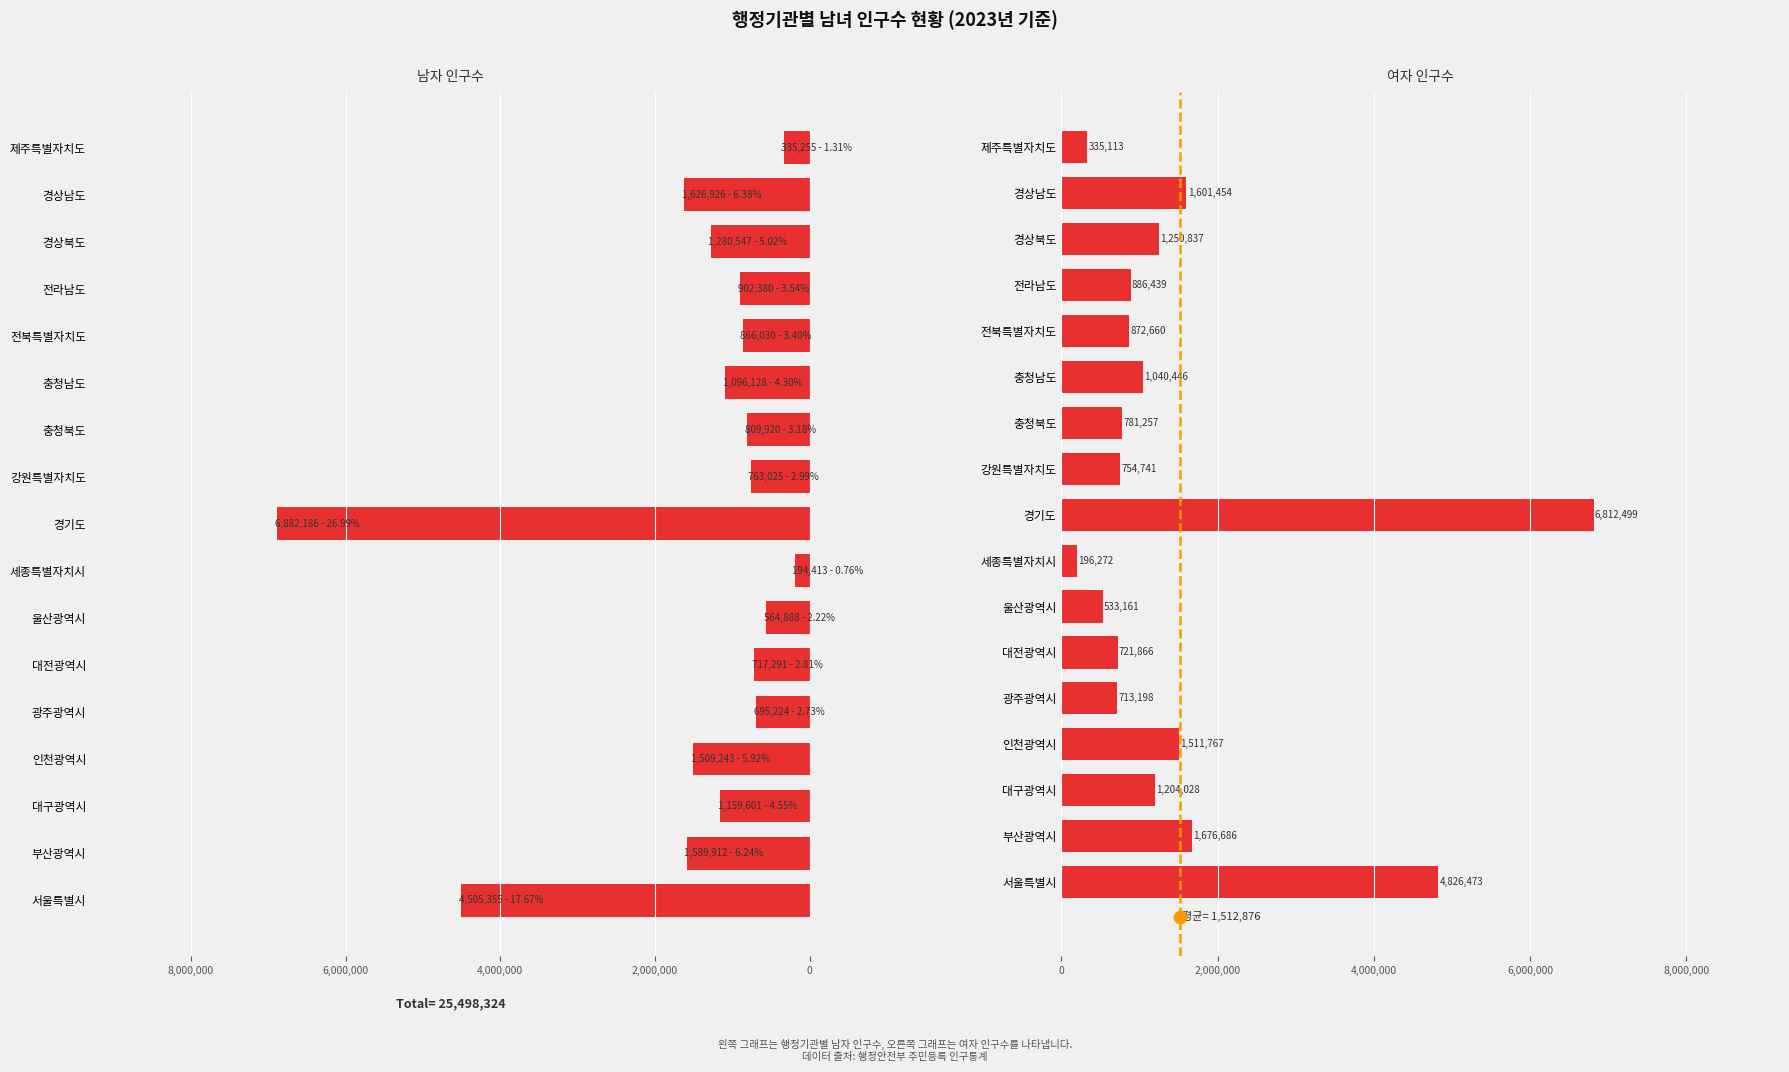

Which series reaches the maximum Y coordinate?

남자 인구수